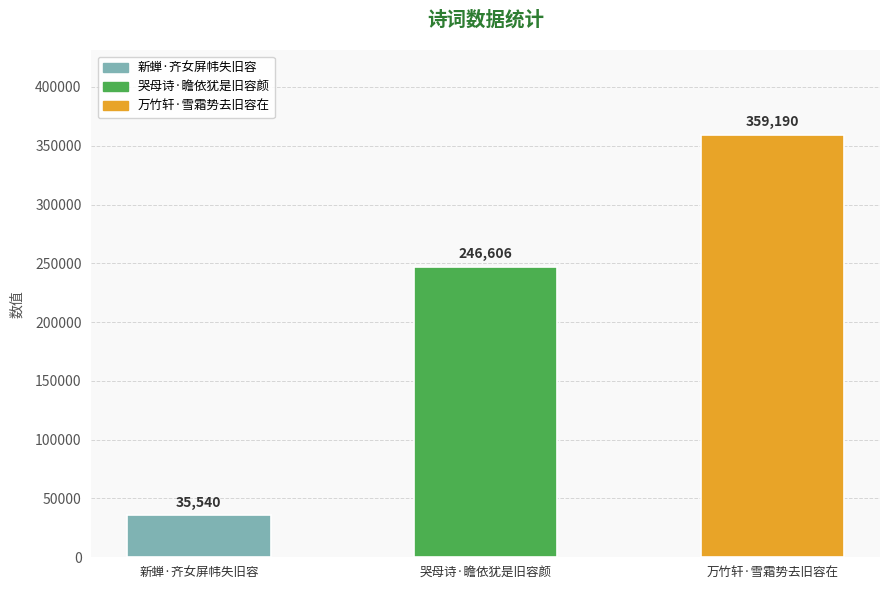

Reading left to right, extract all data points from this chart.

35540	246606	359190